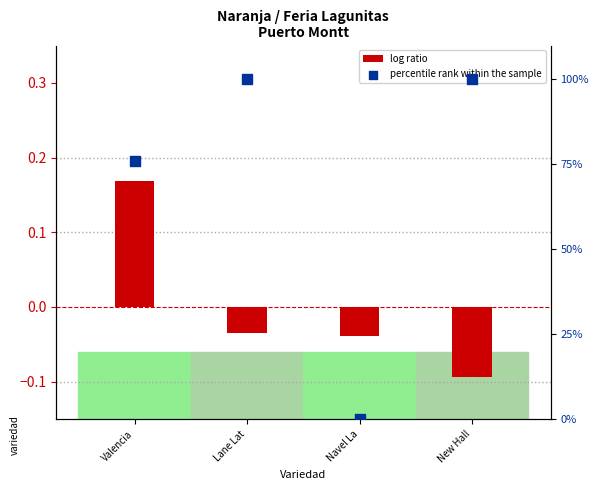

Is the value of percentile rank within the sample at New Hall greater than the value of log ratio at New Hall?

Yes